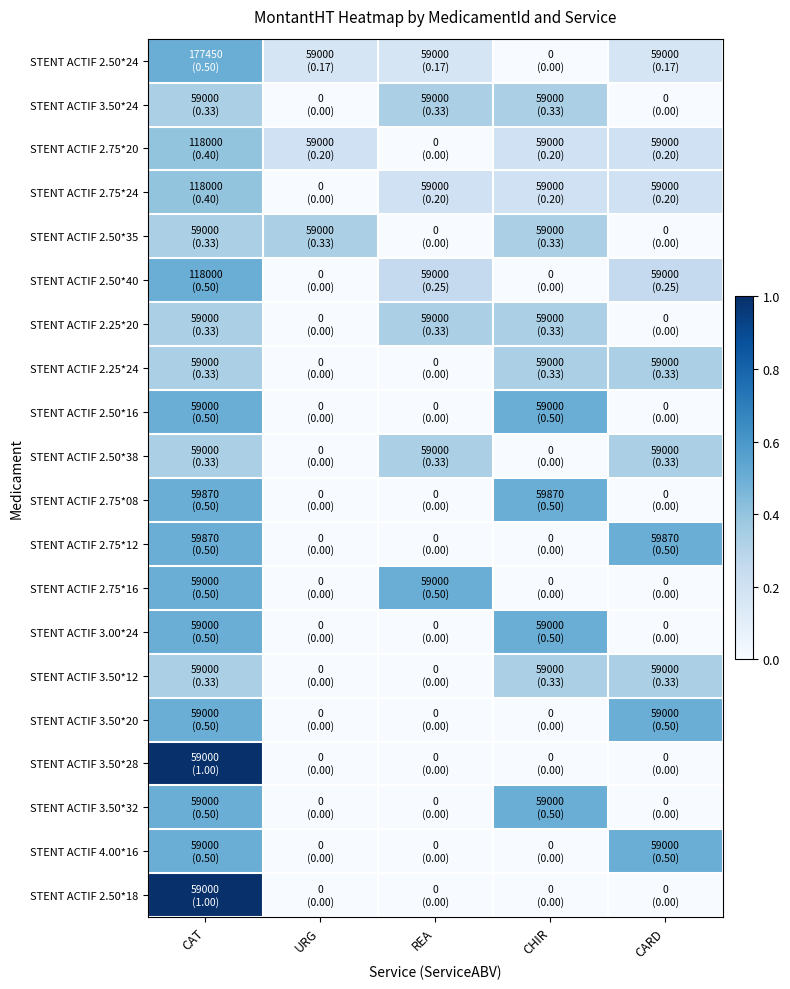

At which category is the sum across all series the highest?

CAT